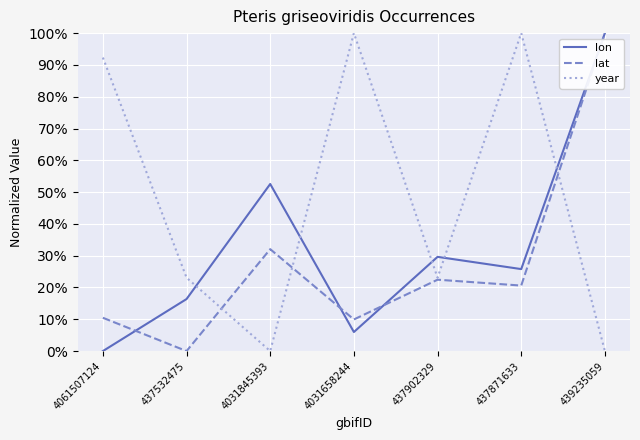

What are all the series names shown in the legend?

lon, lat, year